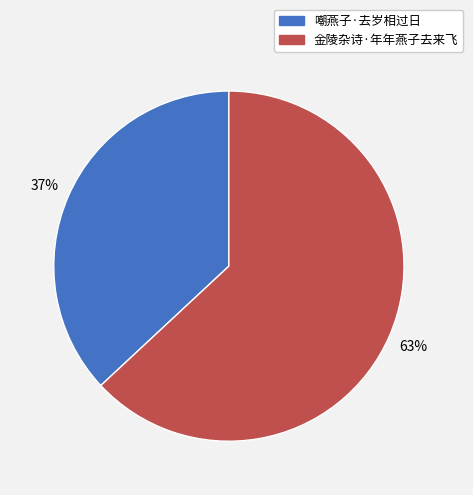

Which slice is the largest?

金陵杂诗·年年燕子去来飞